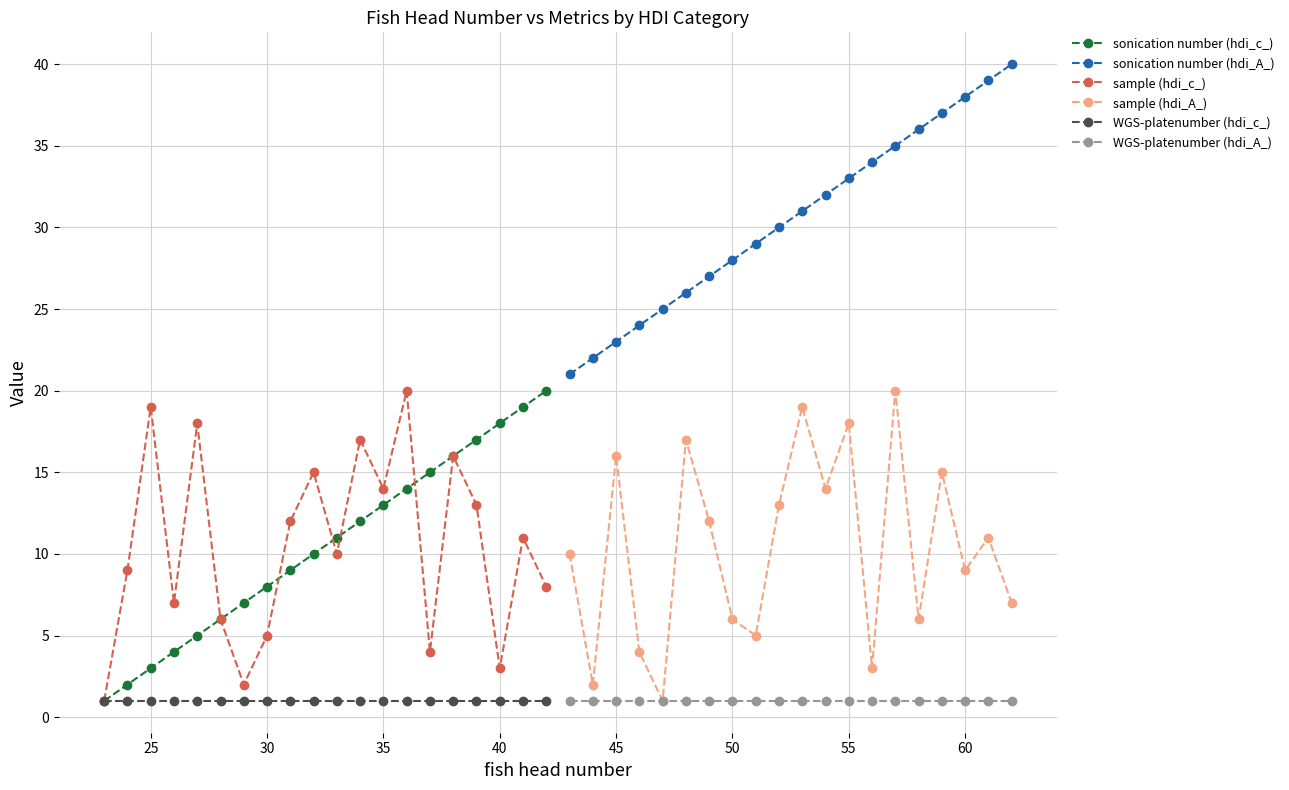

True or false: sample (hdi_c_) has more than 0 points higher than both neighbors.

True